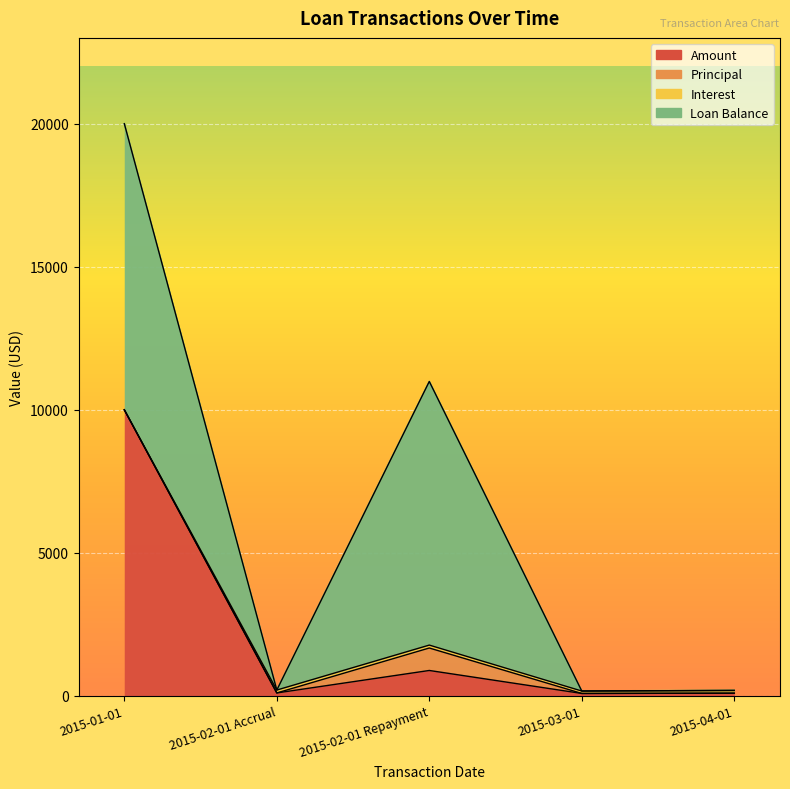

What are all the series names shown in the legend?

Amount, Principal, Interest, Loan Balance